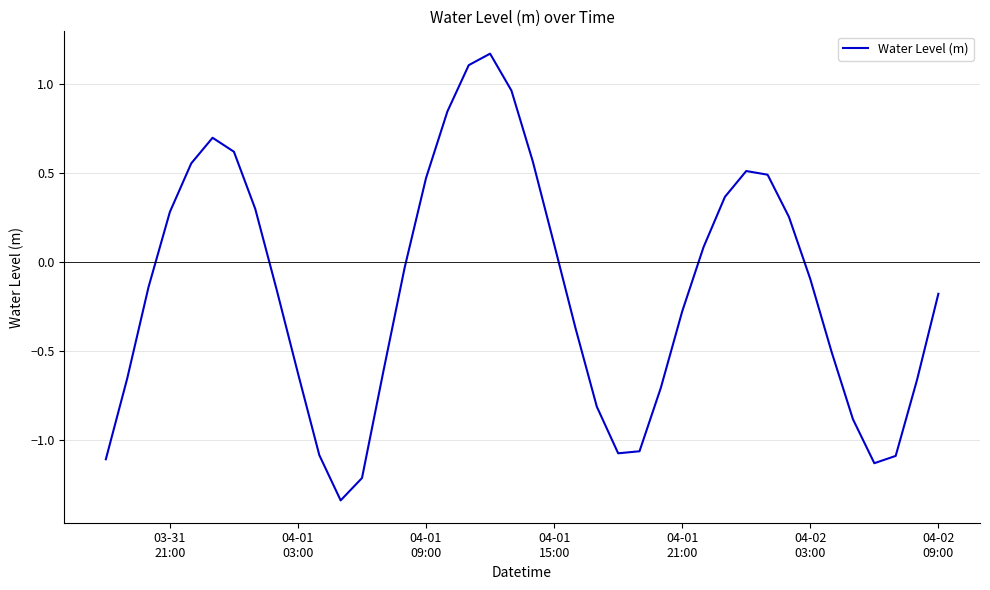

What is the difference between the maximum and minimum values?

2.5